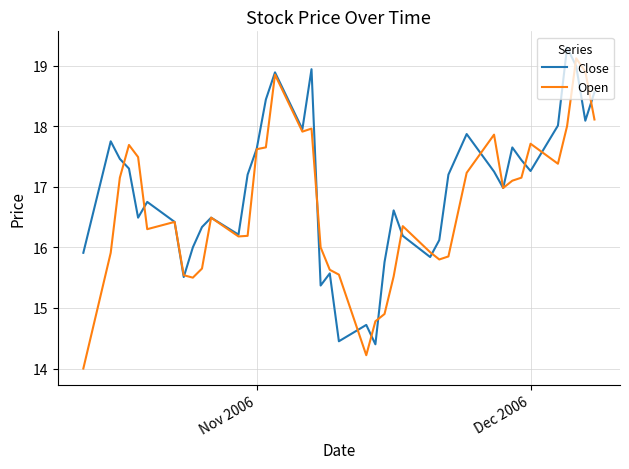

Rank the series by their average value, from highest to lowest.

Close, Open